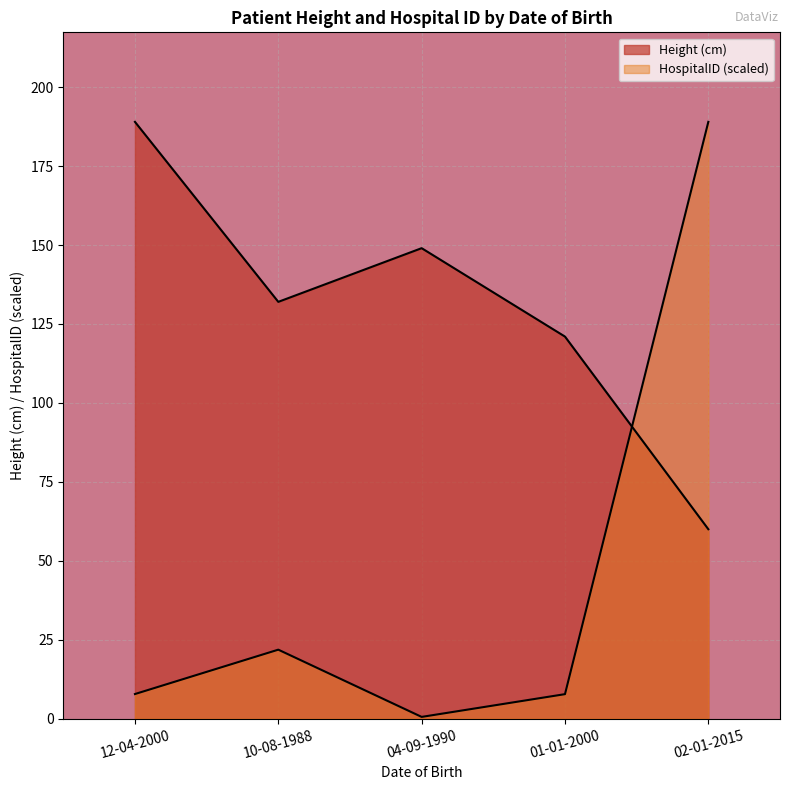

What is the total value across all series at 02-01-2015?

249.0